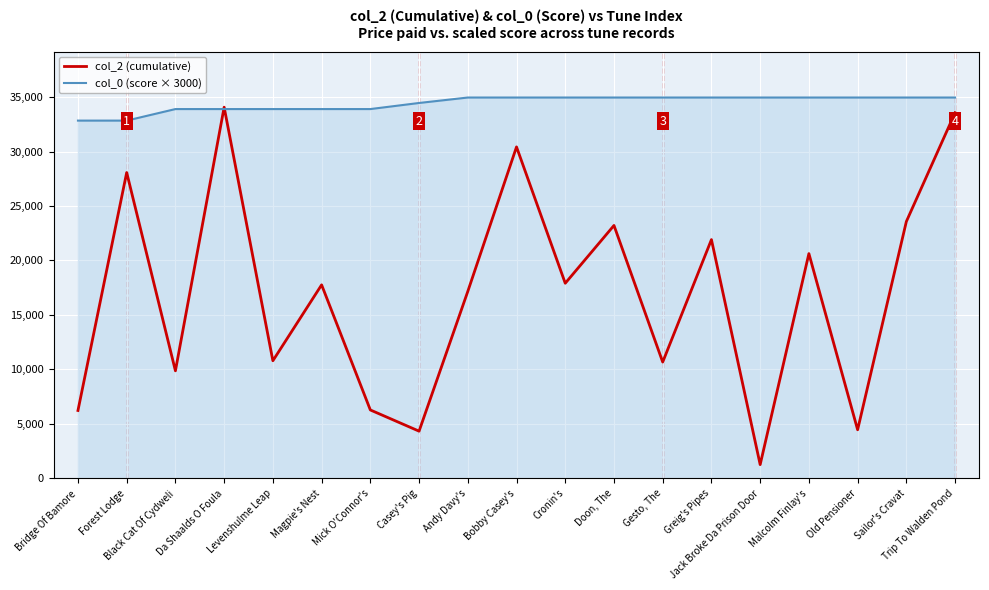

At which label does col_0 (score × 3000) first exceed 34955?

Andy Davy's